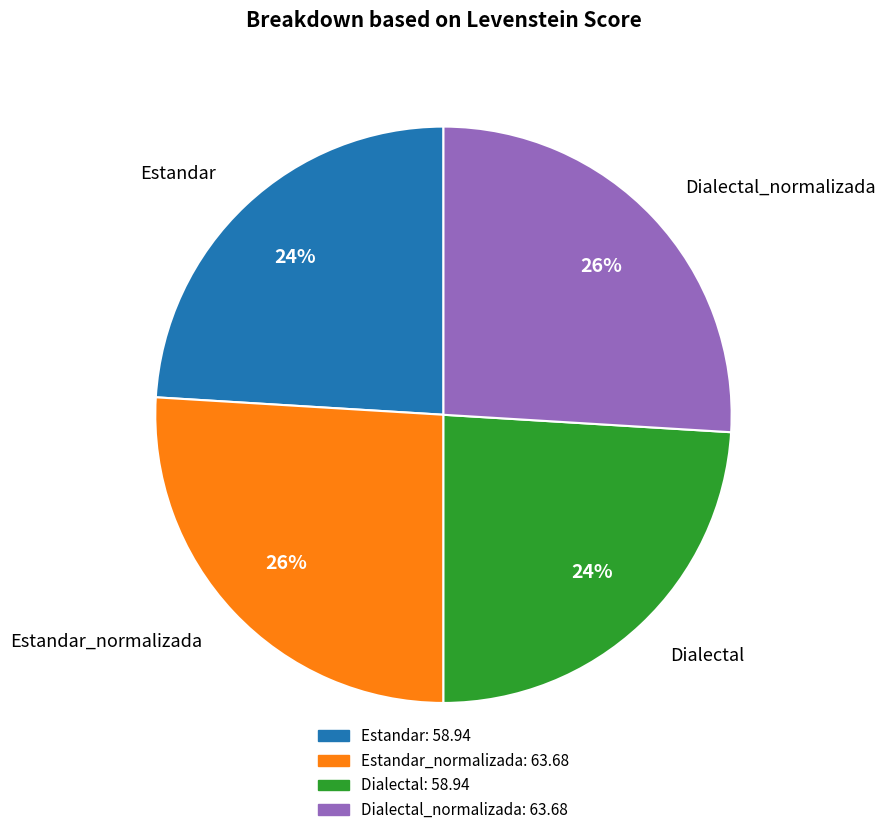

True or false: Dialectal accounts for 24% of the total.

True